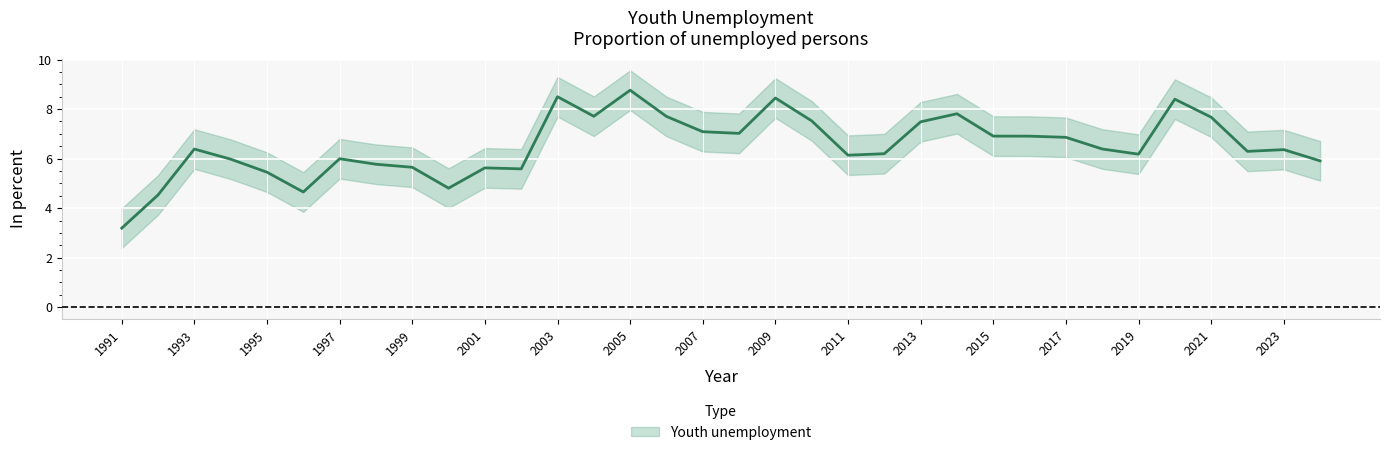

The chart shows a value of 6.0 at 1997. True or false?

True